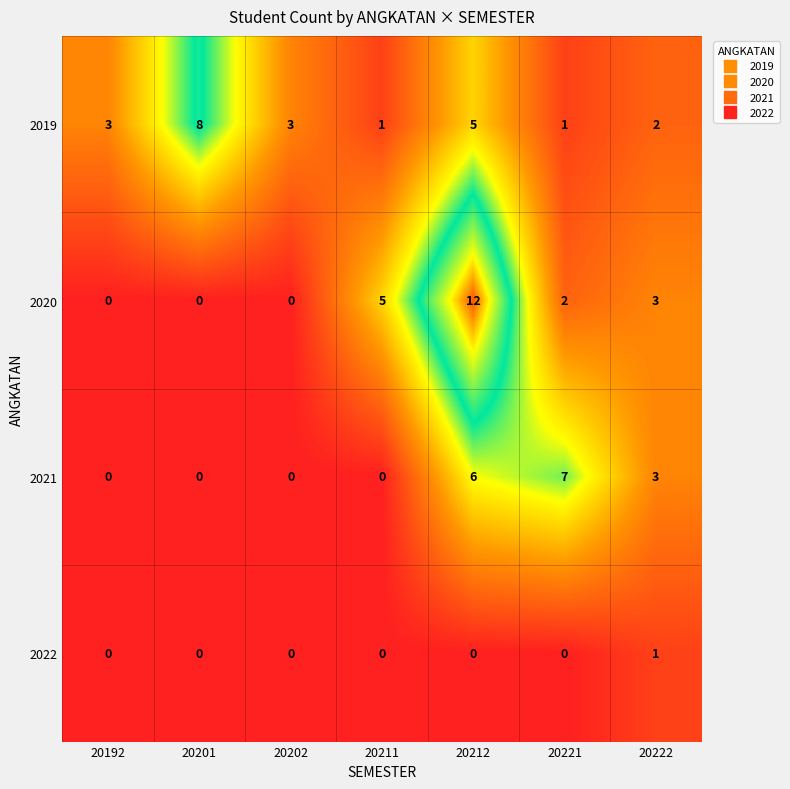

At which category is the sum across all series the highest?

20212